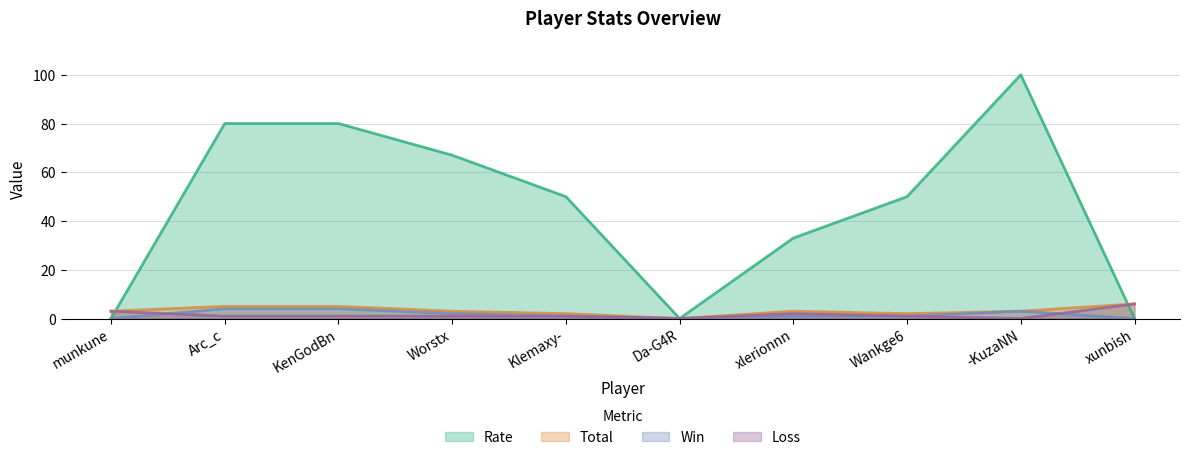

Where is Total nearest to the value 3?

munkune